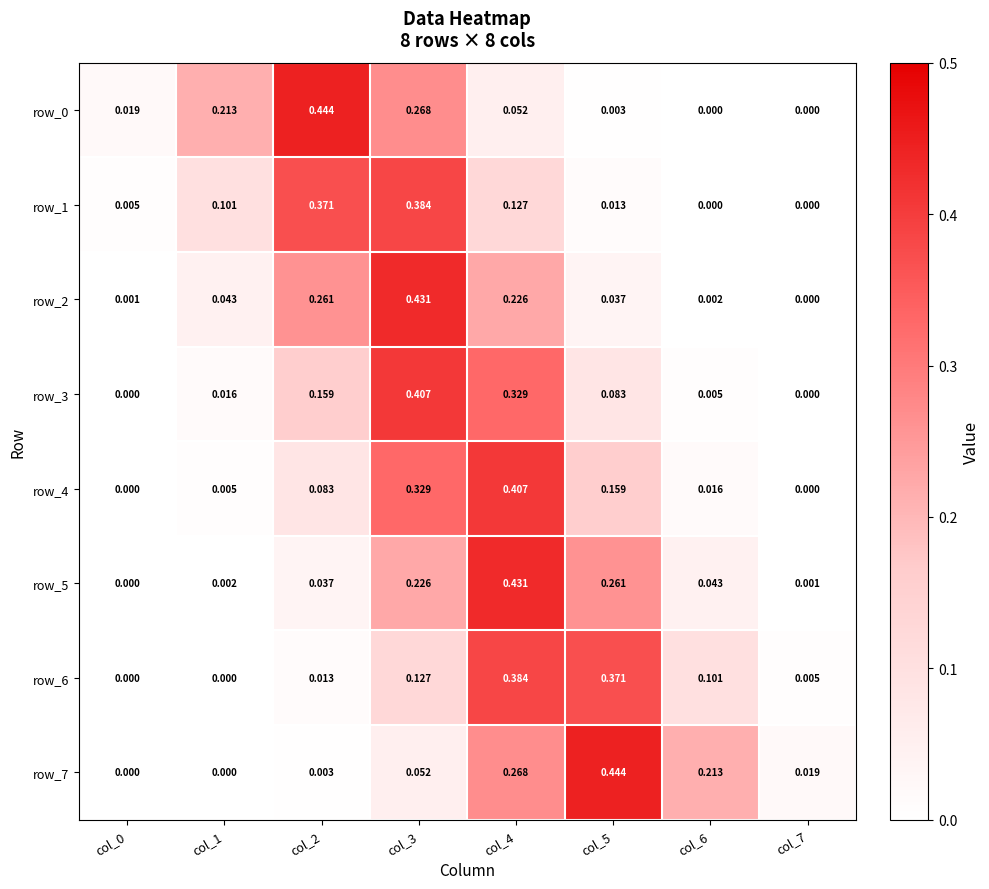

Is the value of row_7 at col_4 greater than the value of row_6 at col_2?

Yes